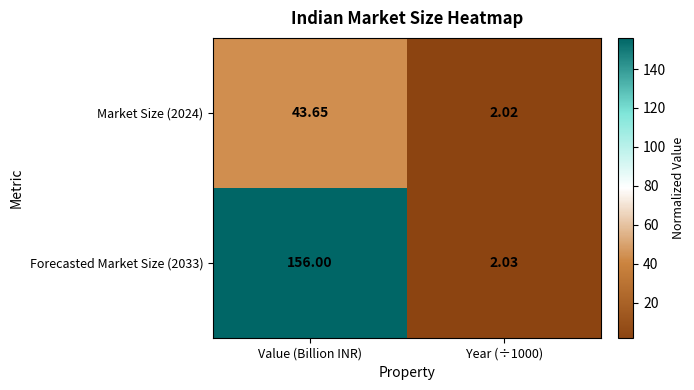

Which category has the highest value across all series?

Value (Billion INR)